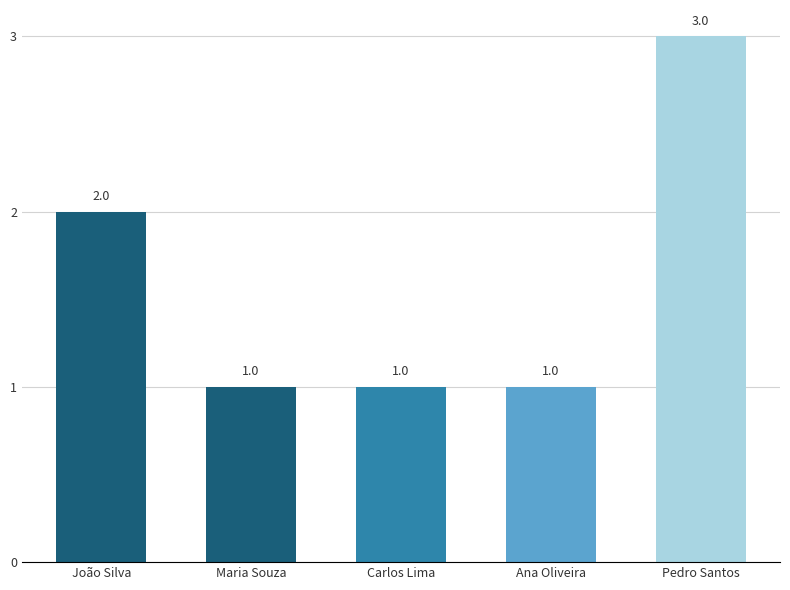

Is it true that the value at Ana Oliveira is 1?

True